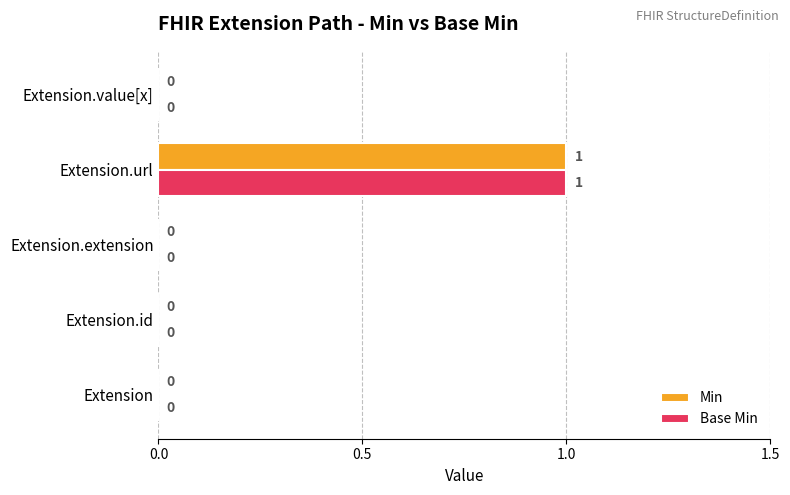

How many Min values are between 0 and 1?

5